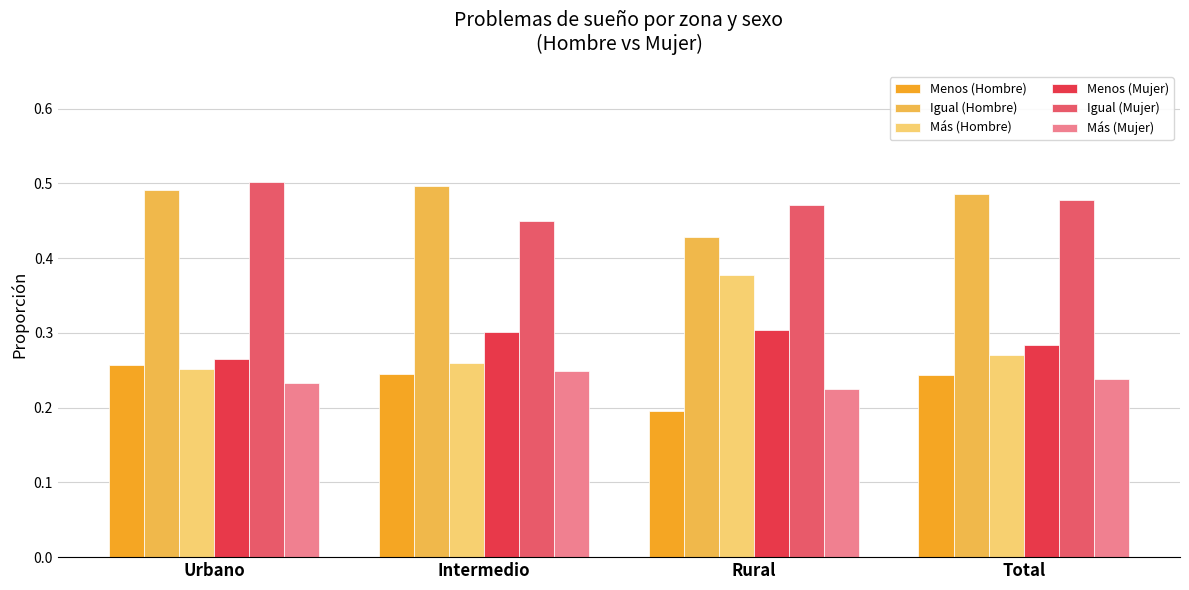

Which series has the widest spread of values?

Más (Hombre)